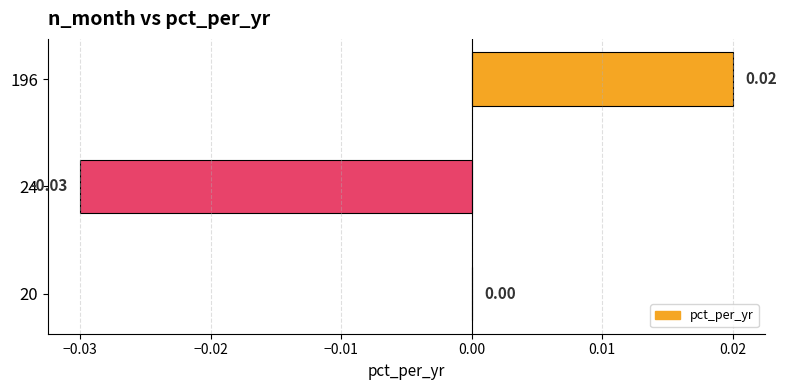

Between 20 and 24, which is larger?

20